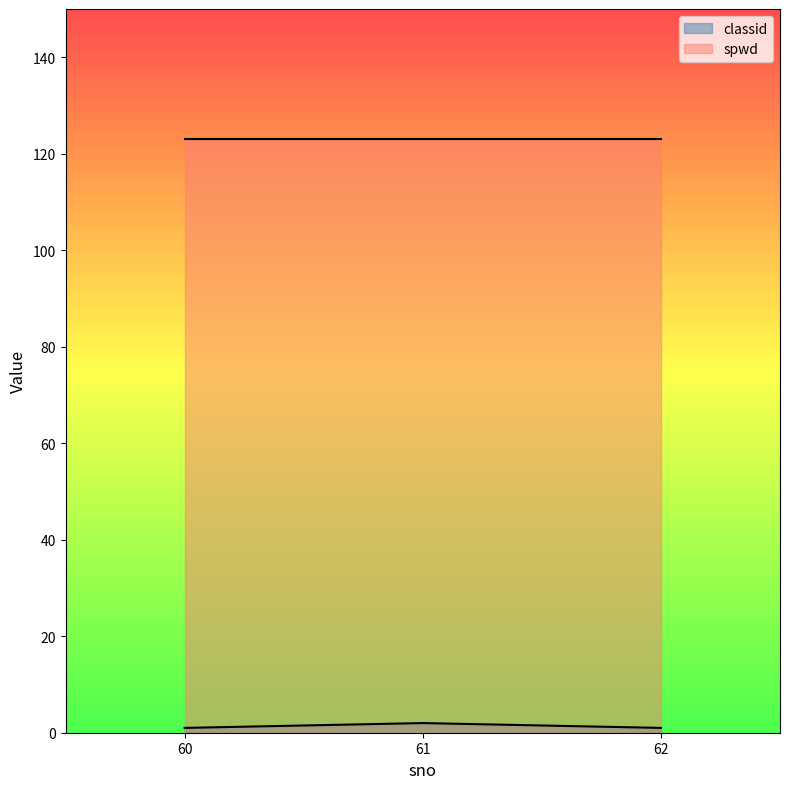

Rank the categories by value from highest to lowest.

61, 60, 62